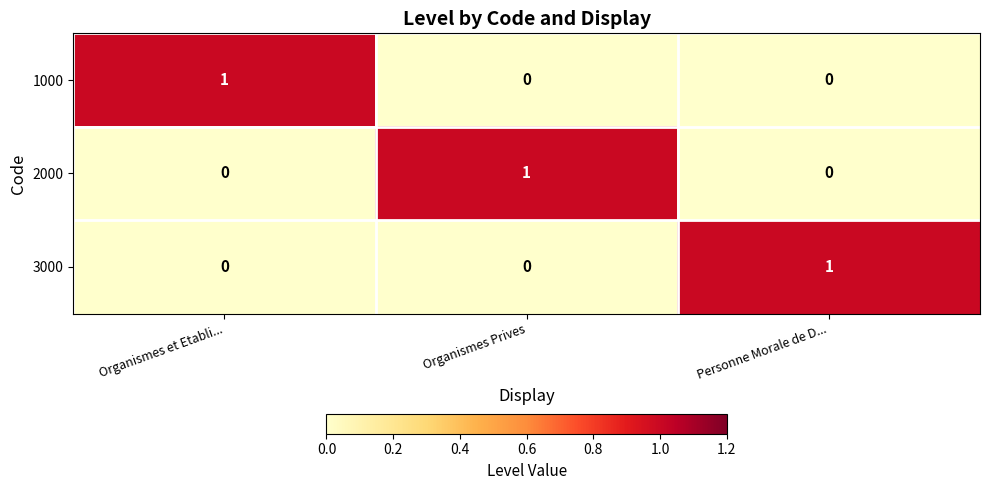

True or false: 1000 has a value of 0 at Personne Morale de D....

True